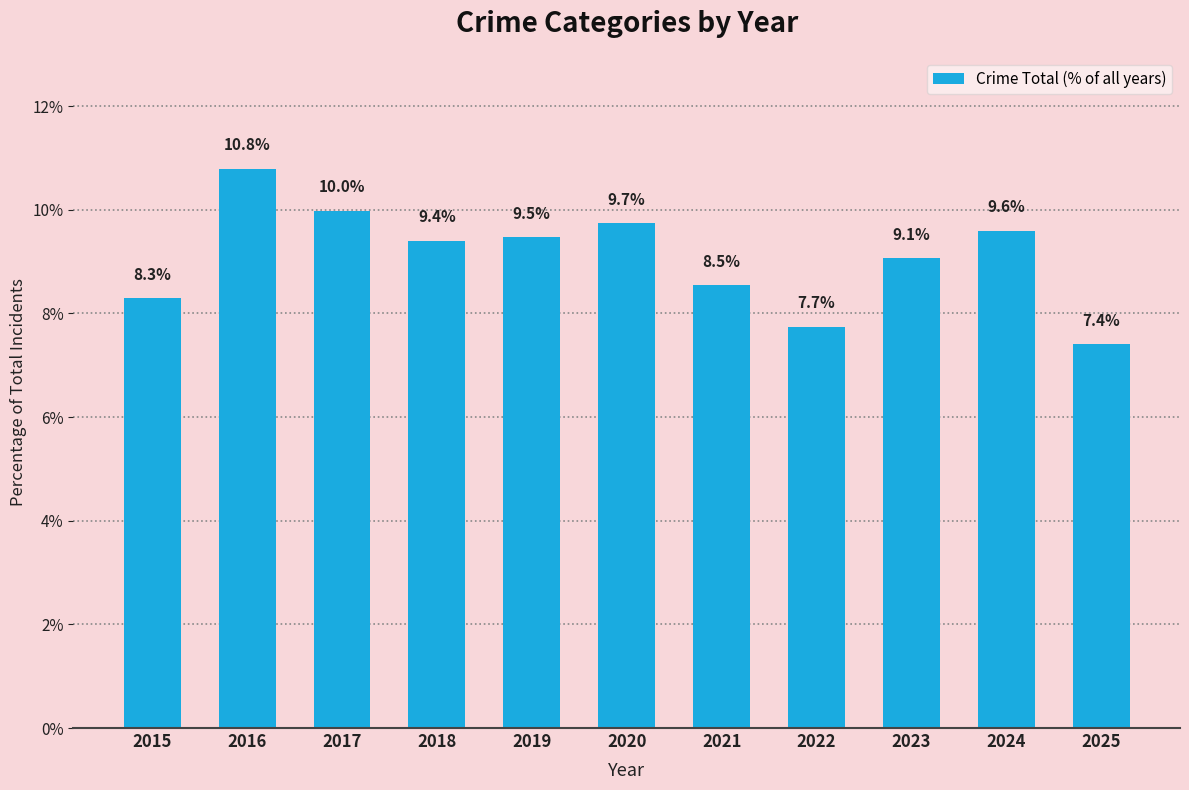

What is the difference between the maximum and minimum values?

3.4